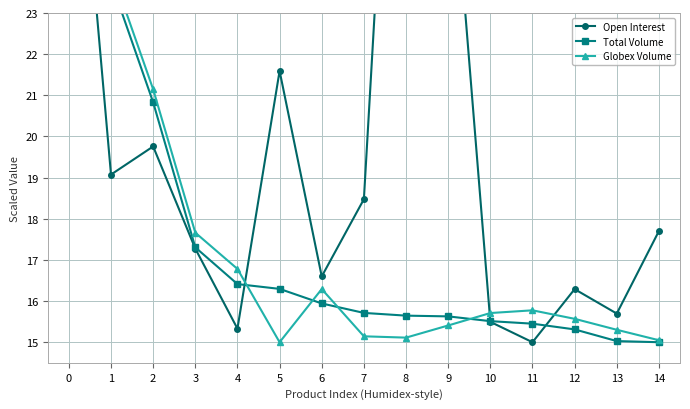

Reading left to right, transcribe all the data shown in this chart.

Open Interest: 30.7	19.1	19.8	17.3	15.3	21.6	16.6	18.5	36.2	28.1	15.5	15.0	16.3	15.7	17.7
Total Volume: 36.4	23.8	20.8	17.3	16.4	16.3	15.9	15.7	15.6	15.6	15.5	15.5	15.3	15.0	15.0
Globex Volume: 36.7	24.1	21.1	17.7	16.8	15.0	16.3	15.1	15.1	15.4	15.7	15.8	15.6	15.3	15.0